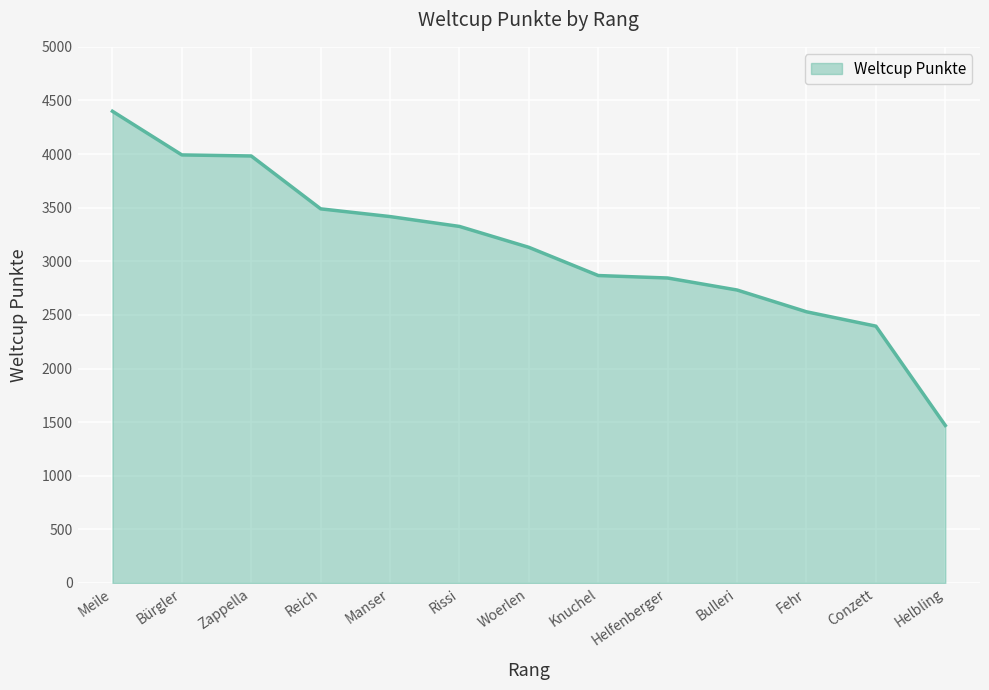

What is the change in value from Bürgler to Rissi?

-667